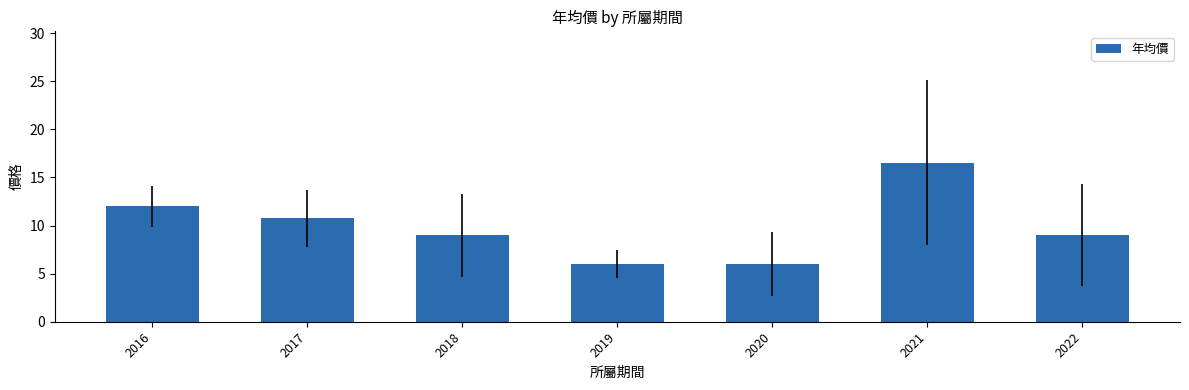

The chart shows a value of 9.0 at 2022. True or false?

True